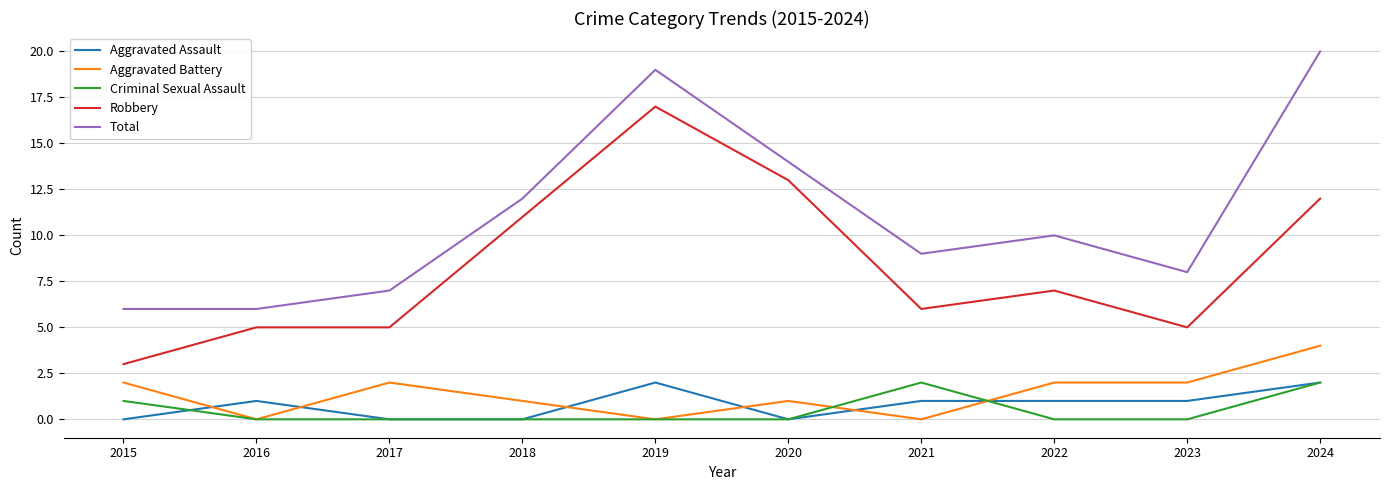

What is the maximum value shown in the chart?

20